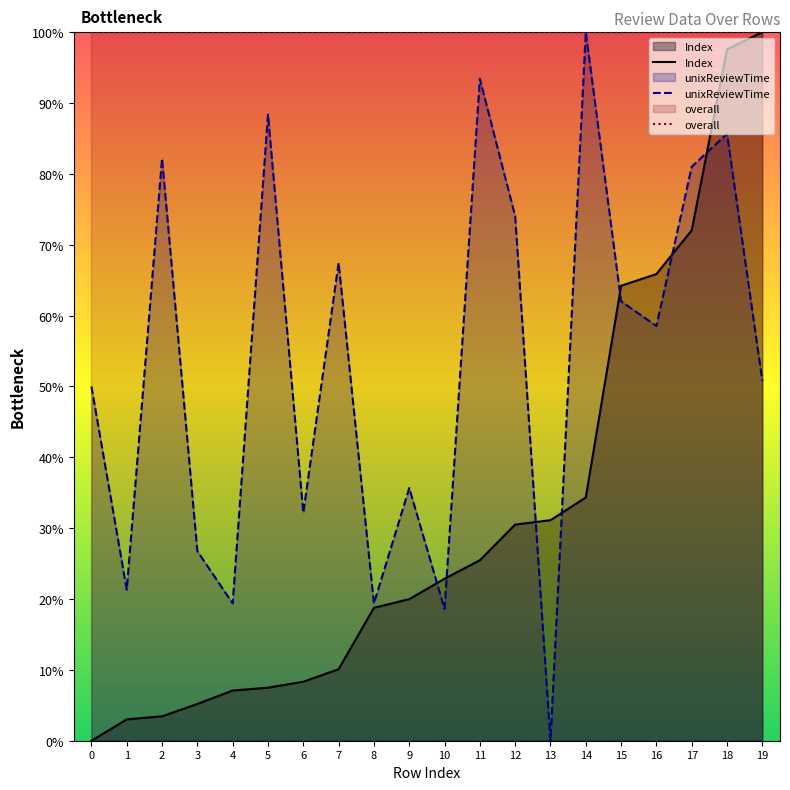

The unixReviewTime series shows 24.3 at 14. True or false?

False